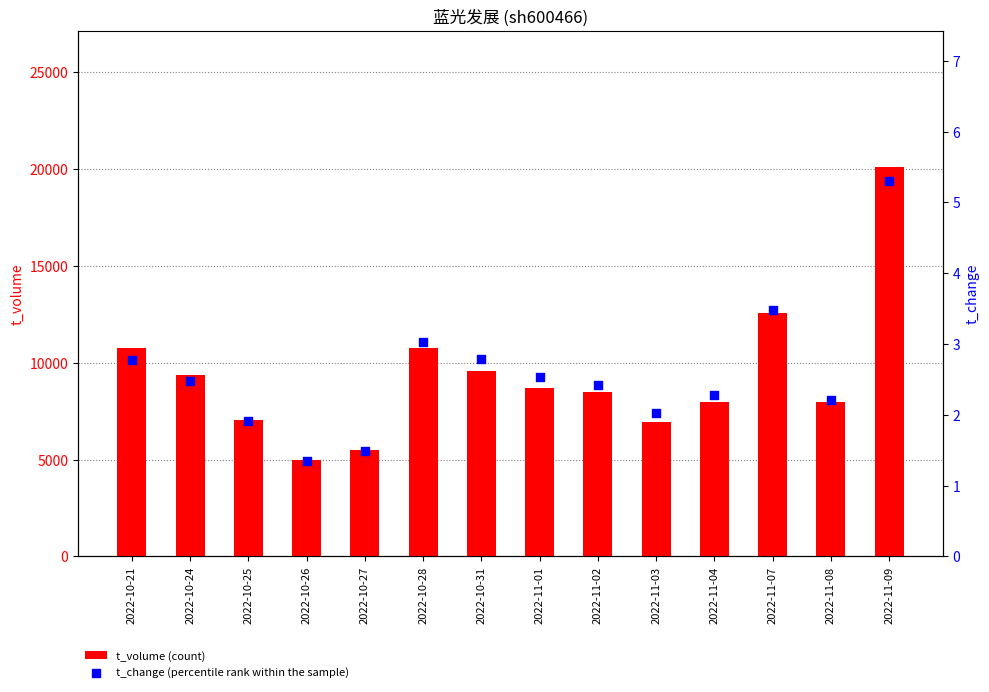

Is the value of t_change at 2022-10-28 greater than the value of t_volume at 2022-11-08?

No